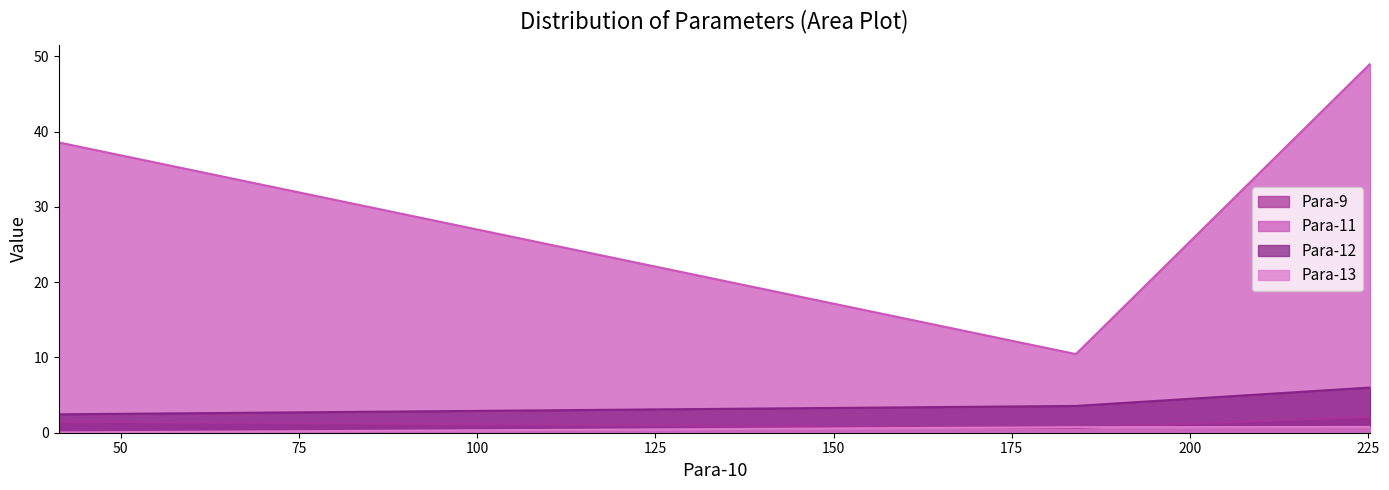

What is the highest value of the Para-12 series?

6.0